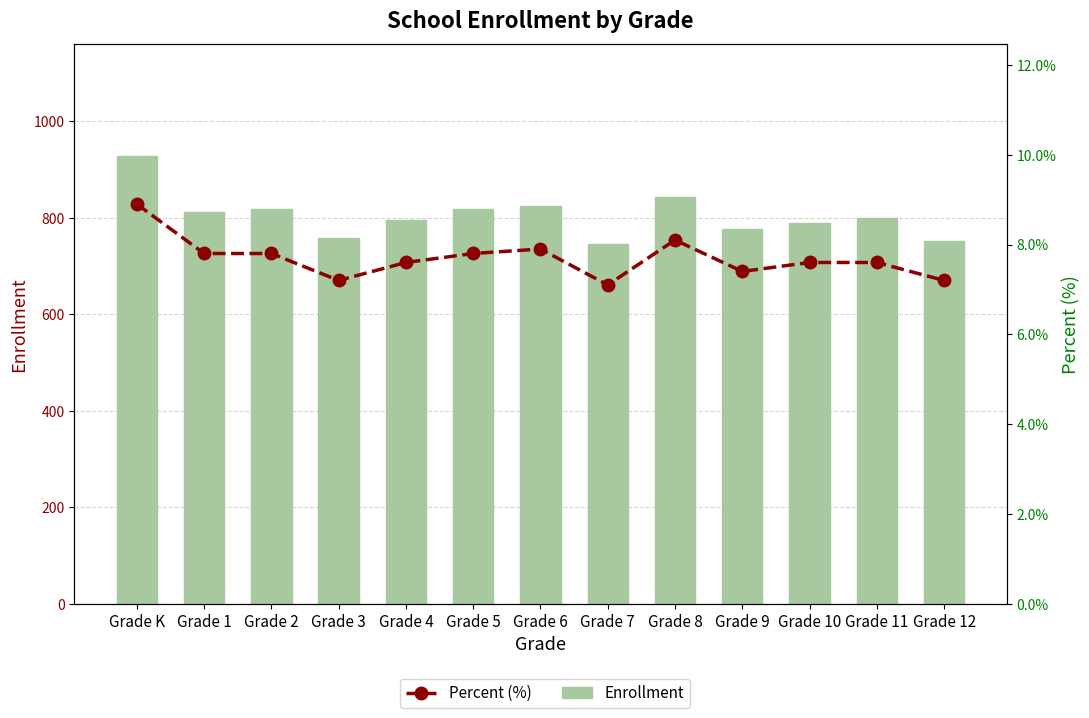

What is the label of the 1st bar from the right?

Grade 12